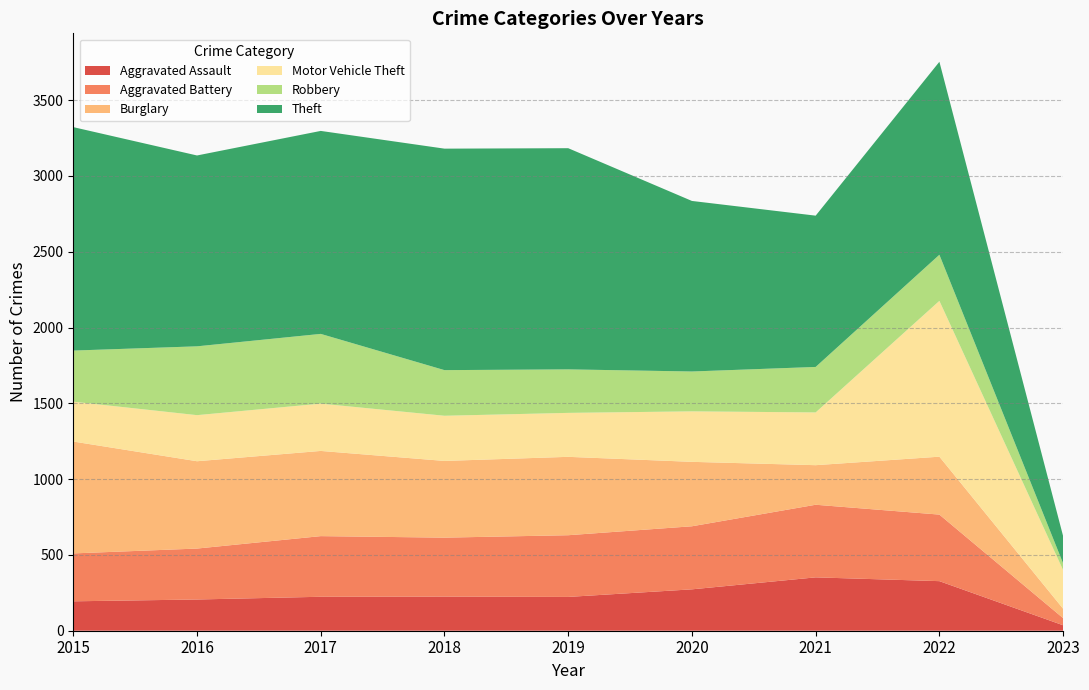

Reading right to left, list all the values displayed in this chart.

Aggravated Assault: 36	327	352	273	223	225	224	206	194
Aggravated Battery: 47	439	479	416	407	389	400	336	316
Burglary: 62	382	261	425	517	506	562	576	738
Motor Vehicle Theft: 255	1028	348	333	290	298	312	304	263
Robbery: 44	304	300	263	287	301	460	454	337
Theft: 180	1273	998	1125	1459	1461	1339	1259	1474